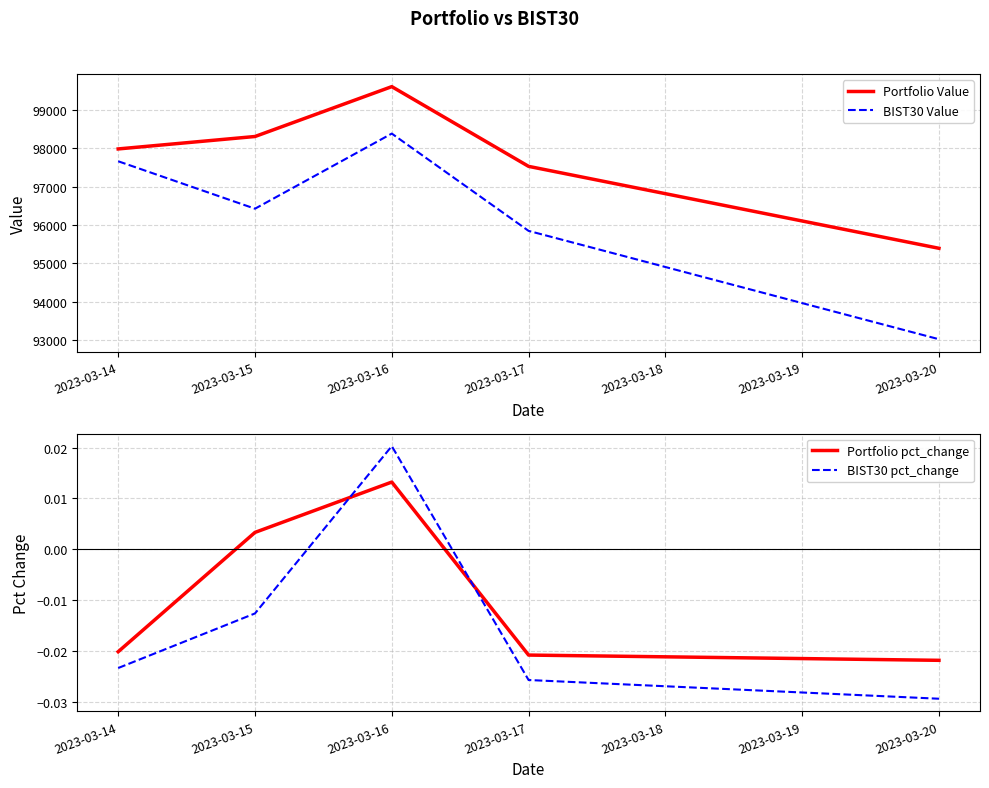

The BIST30 pct_change series shows -0.0 at 2023-03-15. True or false?

False